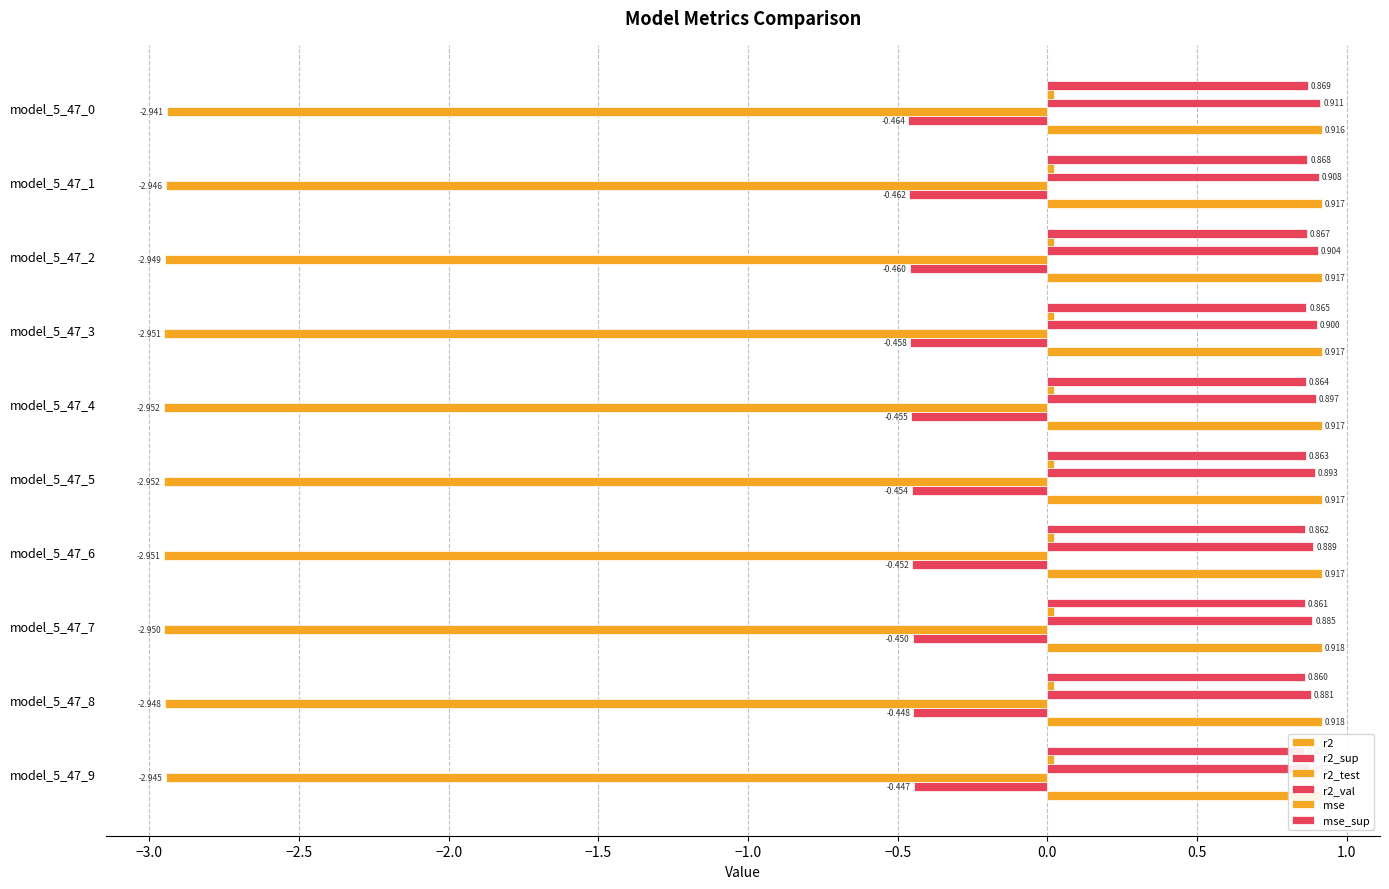

List the series in order of their peak value, highest first.

r2, r2_val, mse_sup, mse, r2_sup, r2_test